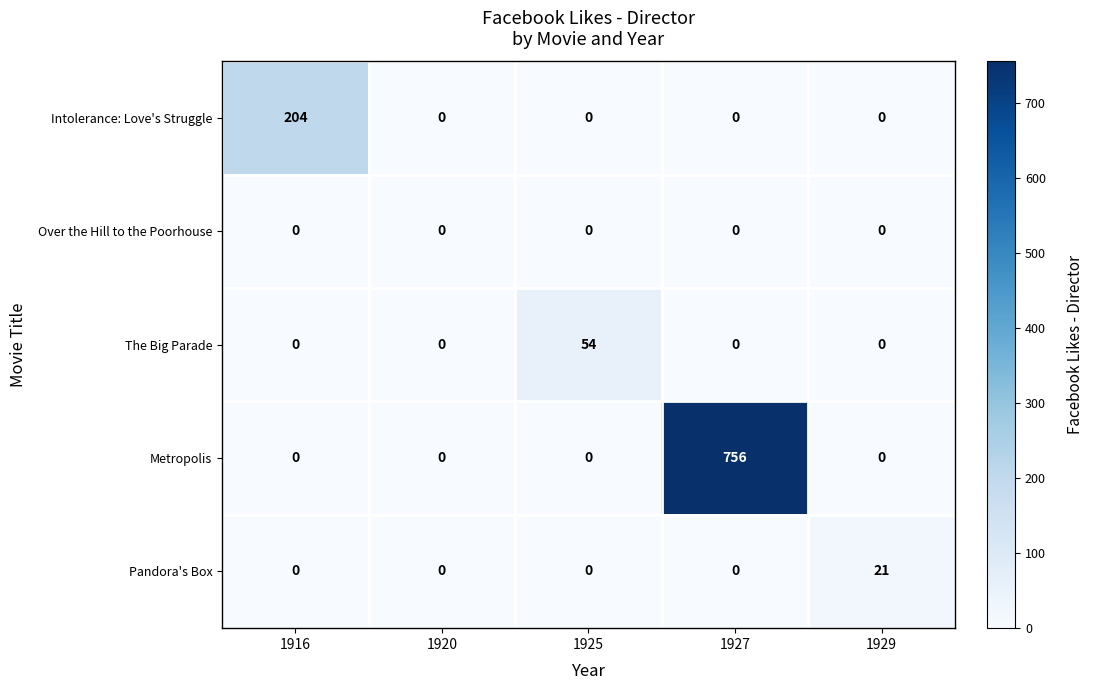

Which series changed the most between 1916 and 1927?

Metropolis